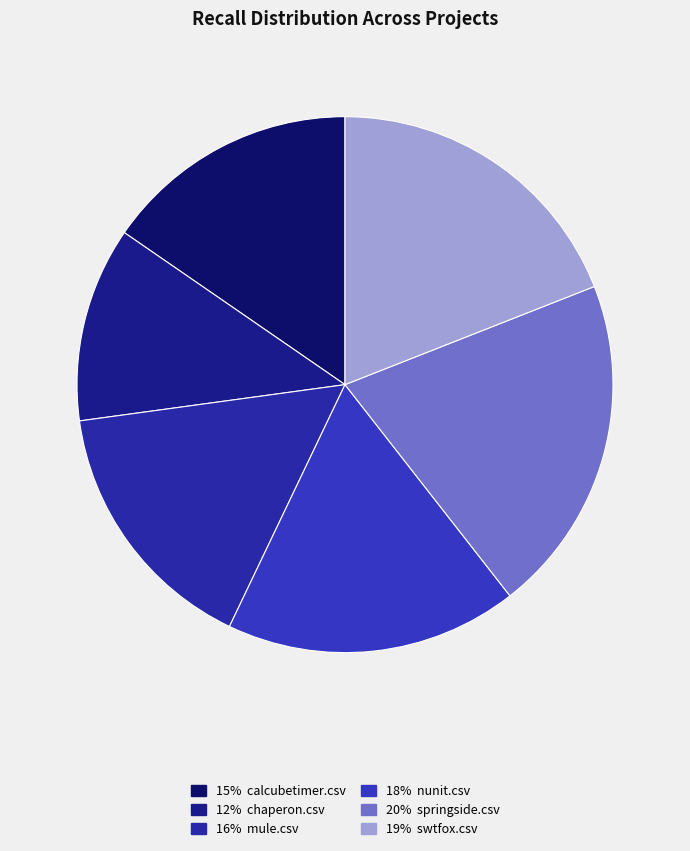

What is the smallest slice in the pie chart?

chaperon.csv